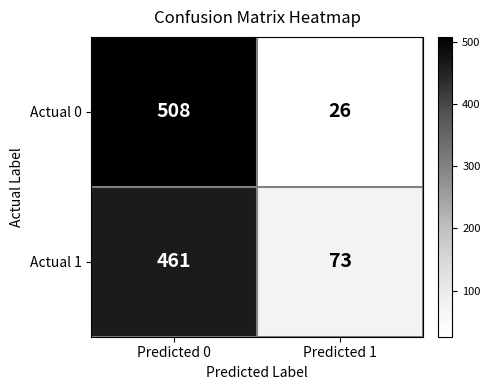

What is the difference between the maximum and minimum values in the Actual 0 series?

482